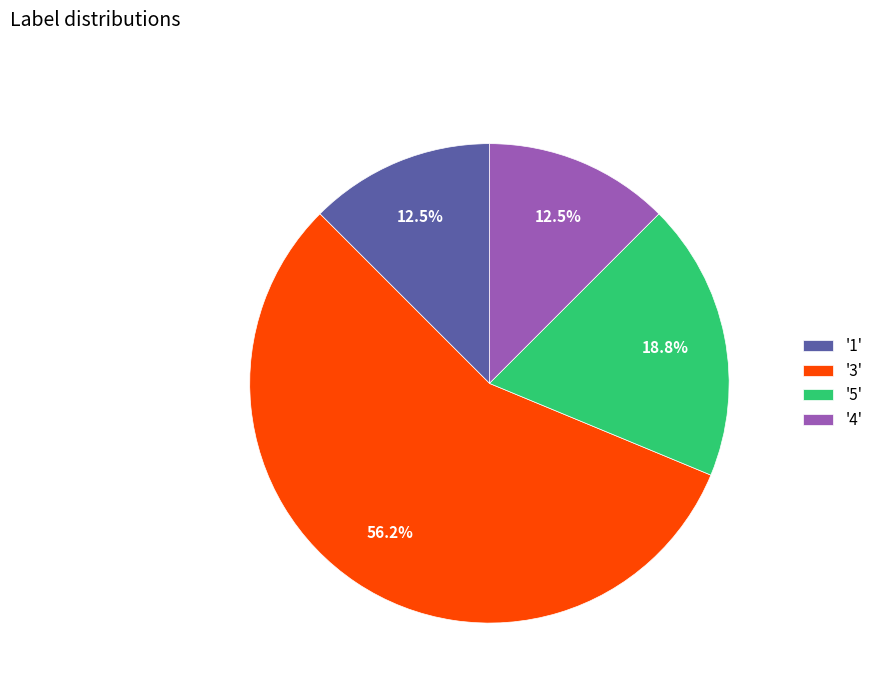

Which has a higher value, '5' or '1'?

'5'